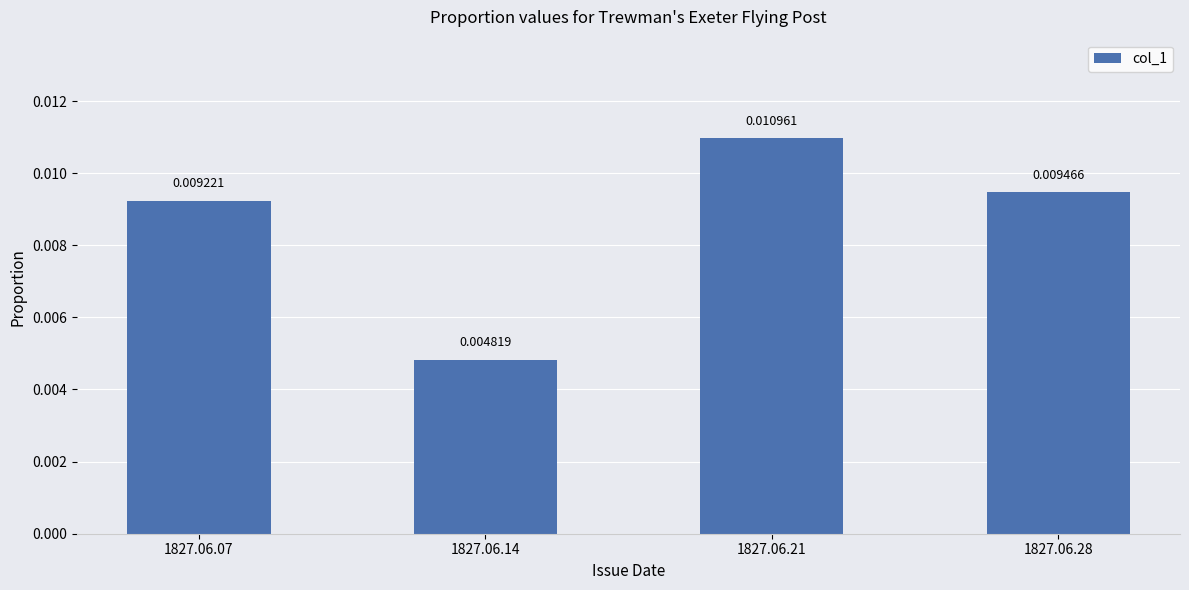

Rank the categories by value from lowest to highest.

1827.06.14, 1827.06.07, 1827.06.28, 1827.06.21